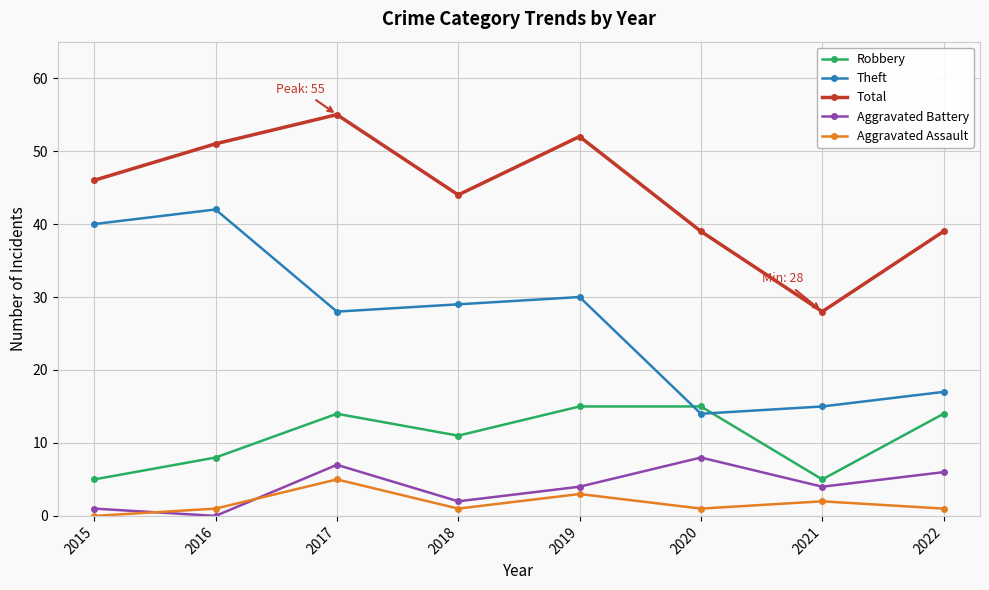

How many Aggravated Assault values are between 1 and 3?

6